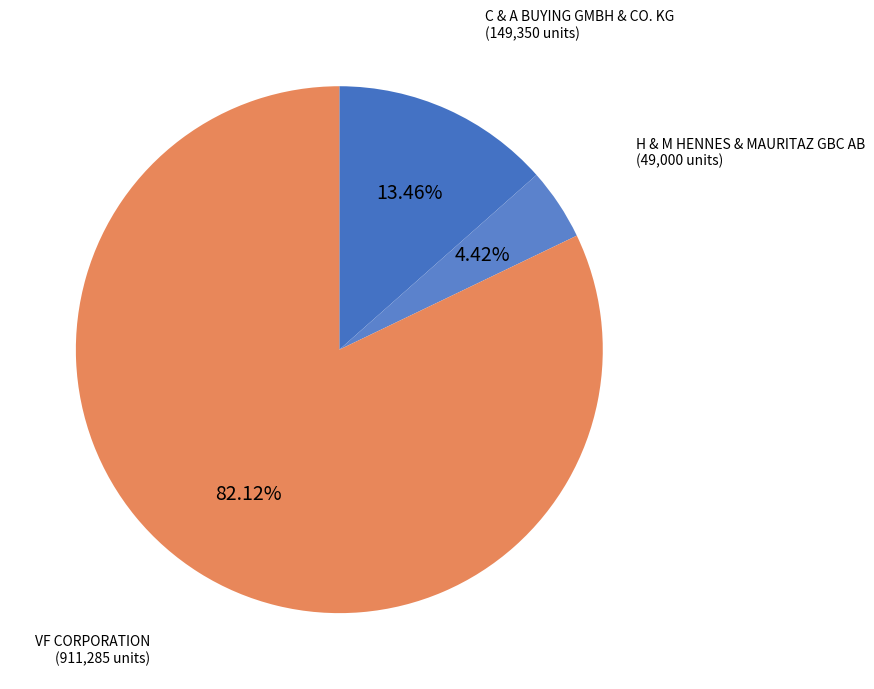

To the nearest percent, what portion does C & A BUYING GMBH & CO. KG represent?

13%